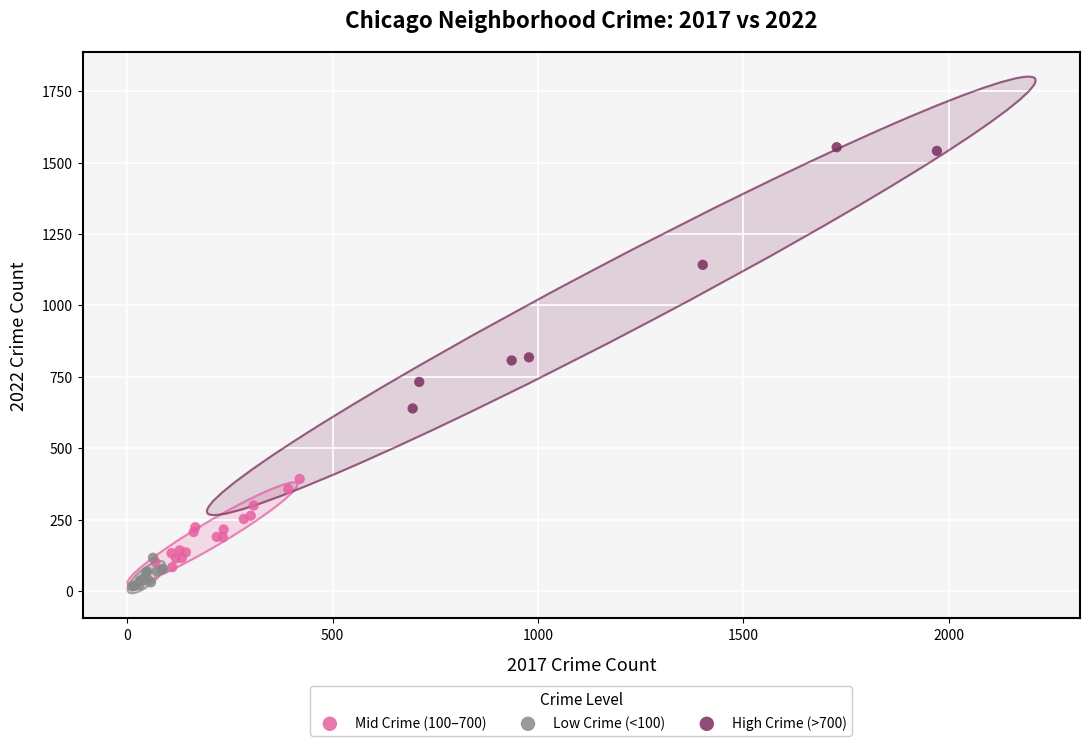

Which series contains the highest Y value?

High Crime (>700)